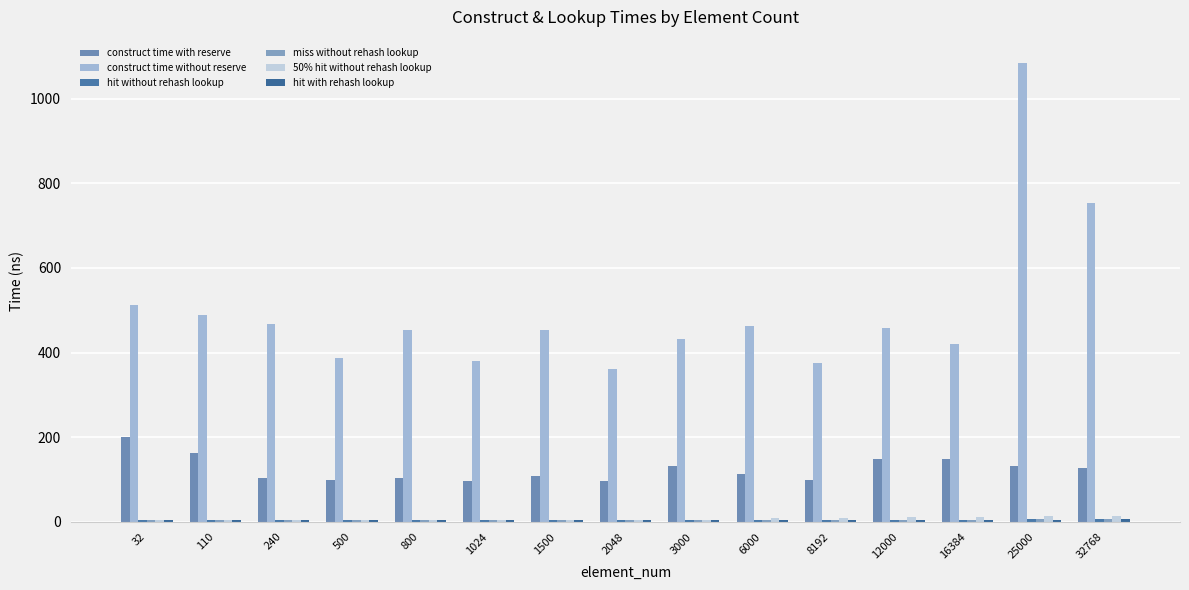

How many bars are there in each group?

6